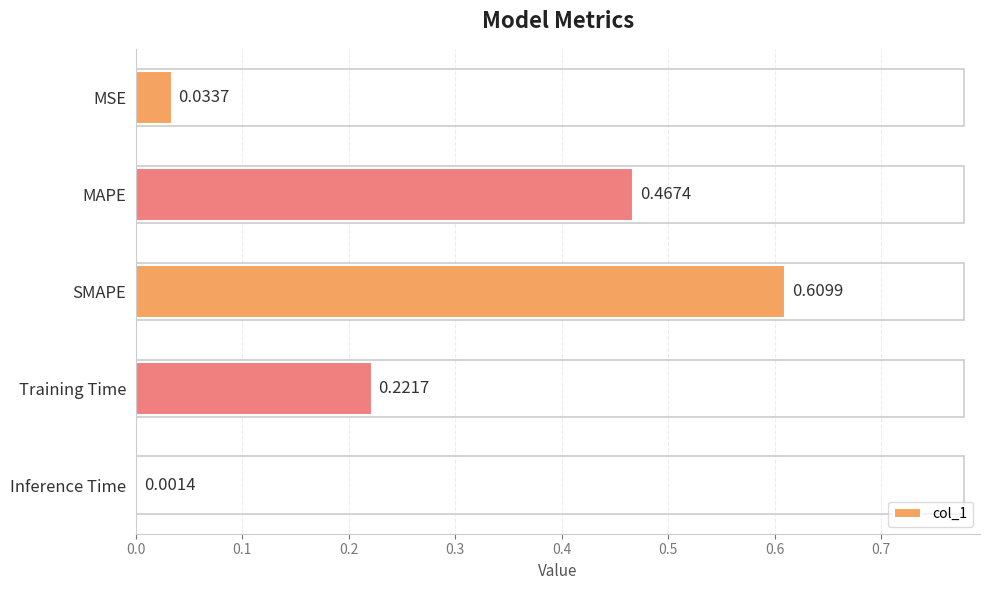

At which label is the value closest to 0?

Inference Time